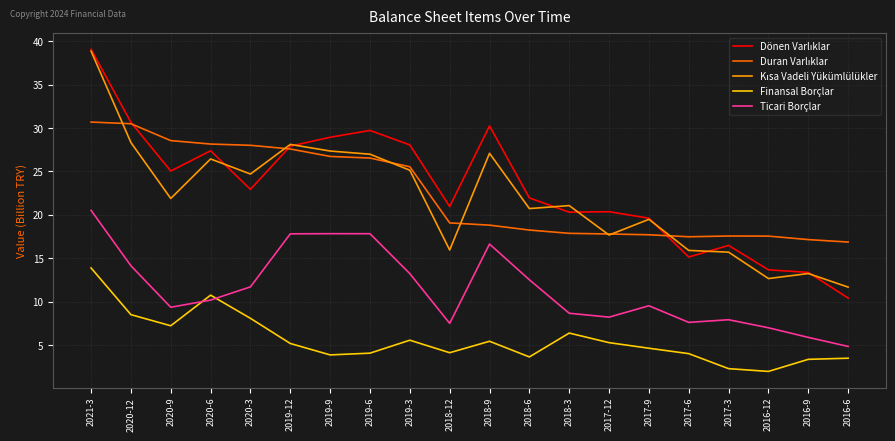

What is the difference between the highest and lowest values at 2017-9?

15.0